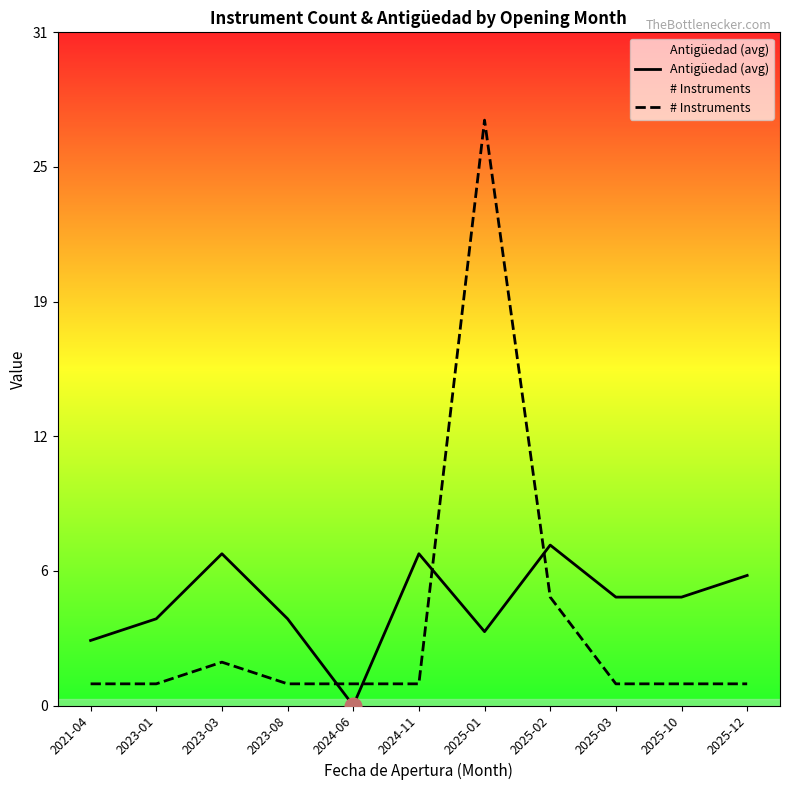

What is the sum of all Antigüedad (avg) values?

51.8